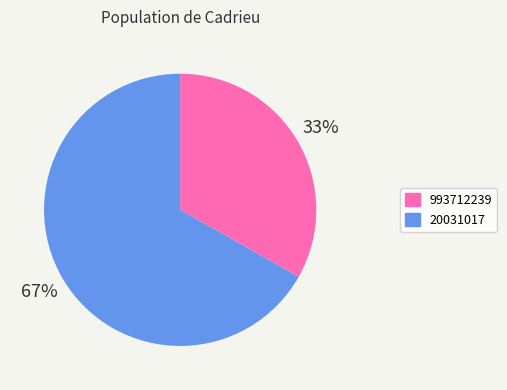

To the nearest percent, what is the difference between the 993712239 and 20031017 slice percentages?

34%